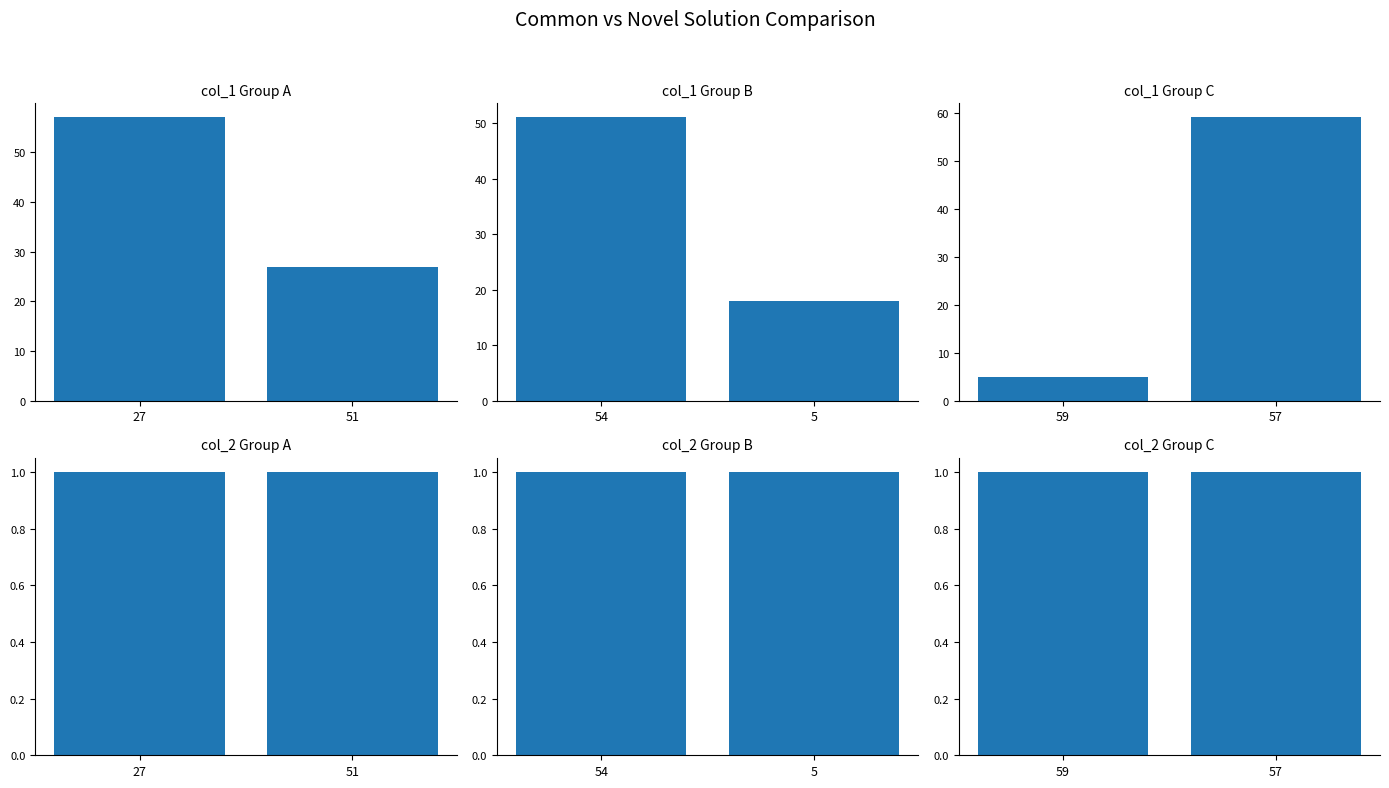

What is the minimum value for col_1 Group B?

18